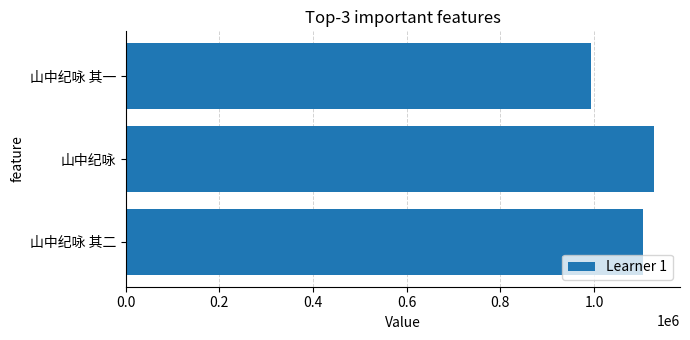

What is the minimum value shown in the chart?

994233